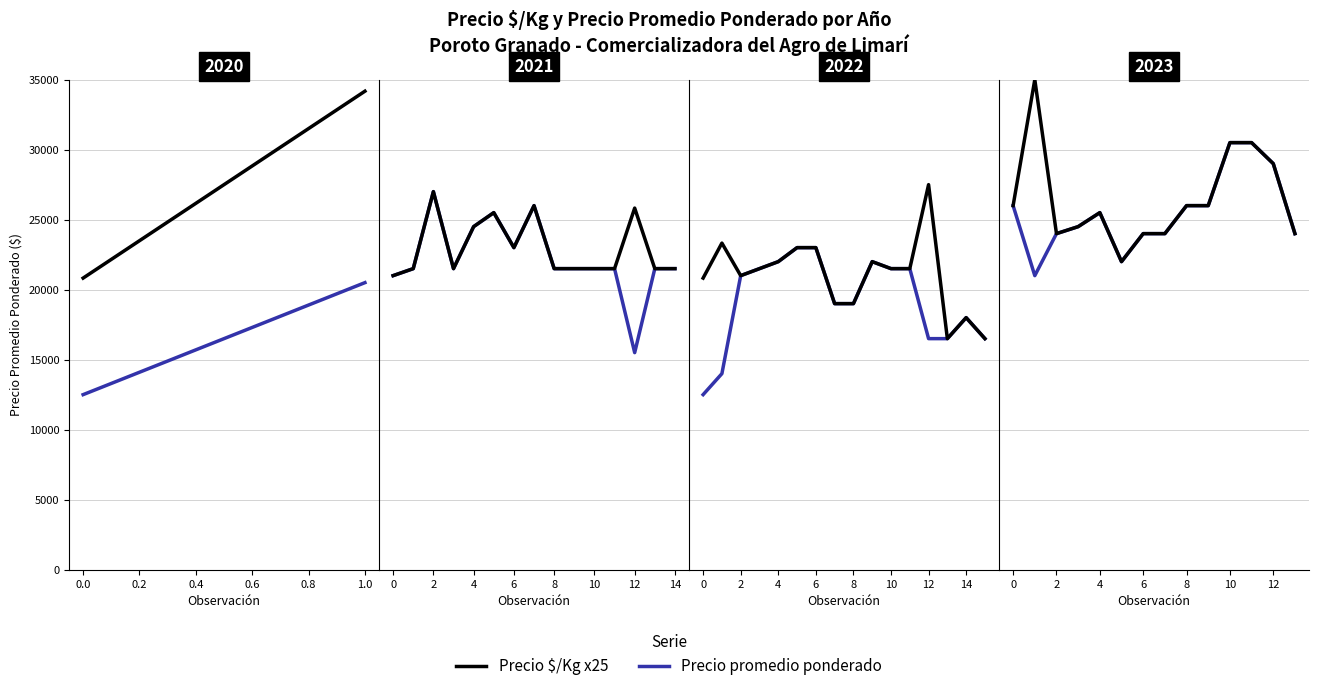

Which series has the widest spread of values?

Precio $/Kg x25